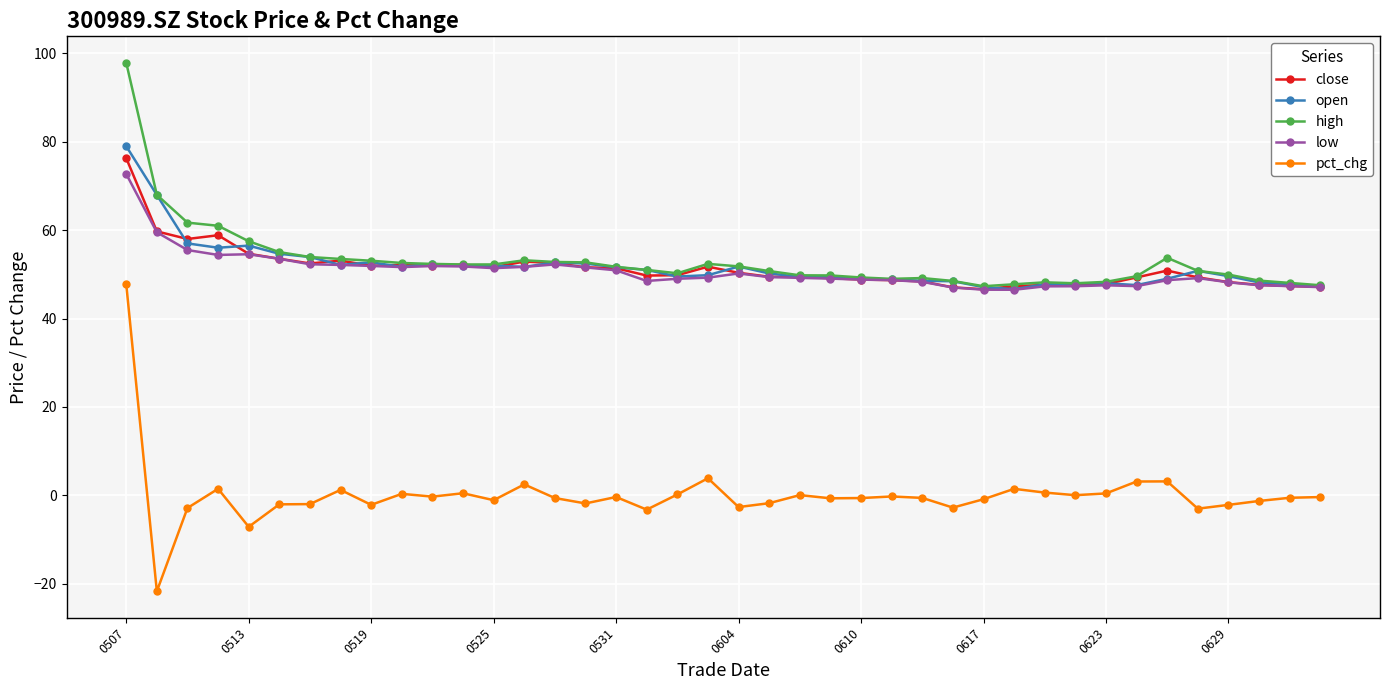

What is the maximum value for close?

76.3